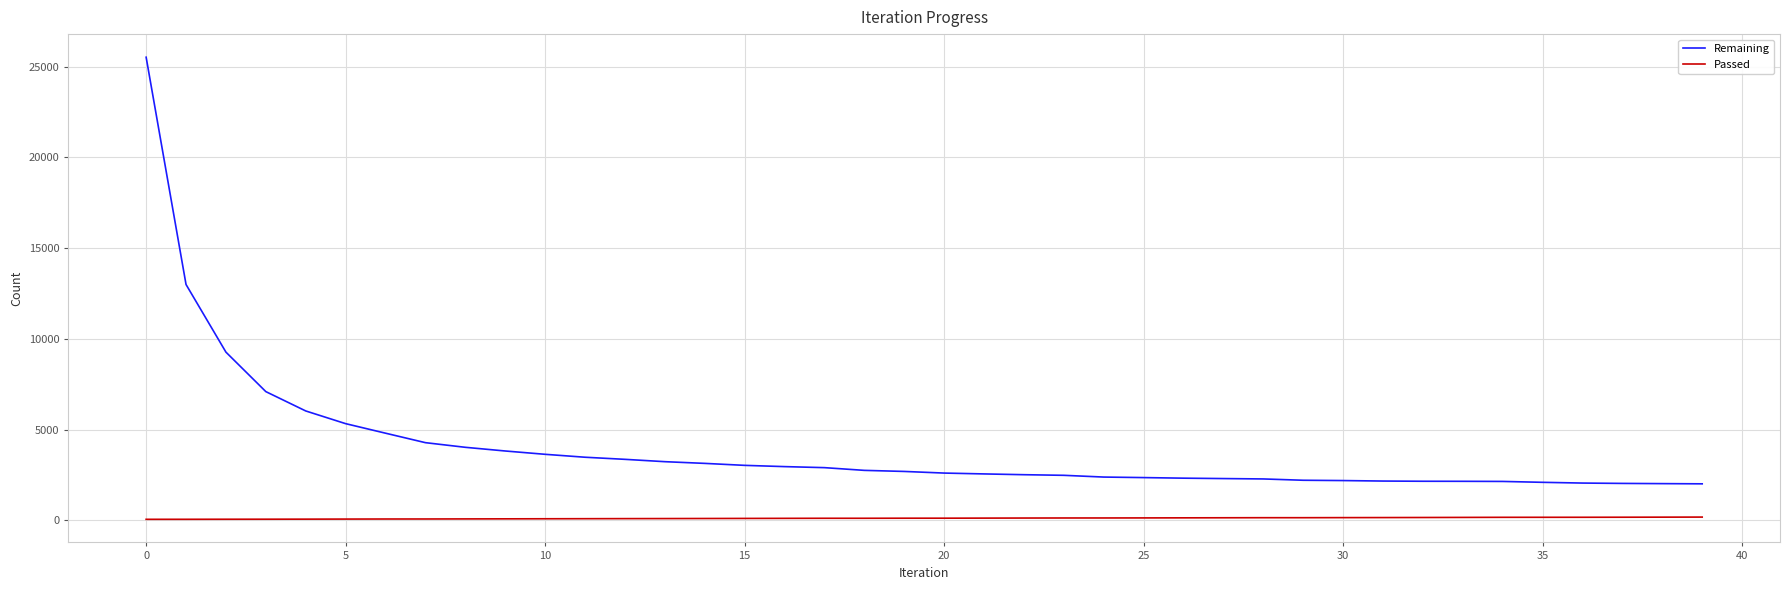

What is the maximum value shown in the chart?

25523